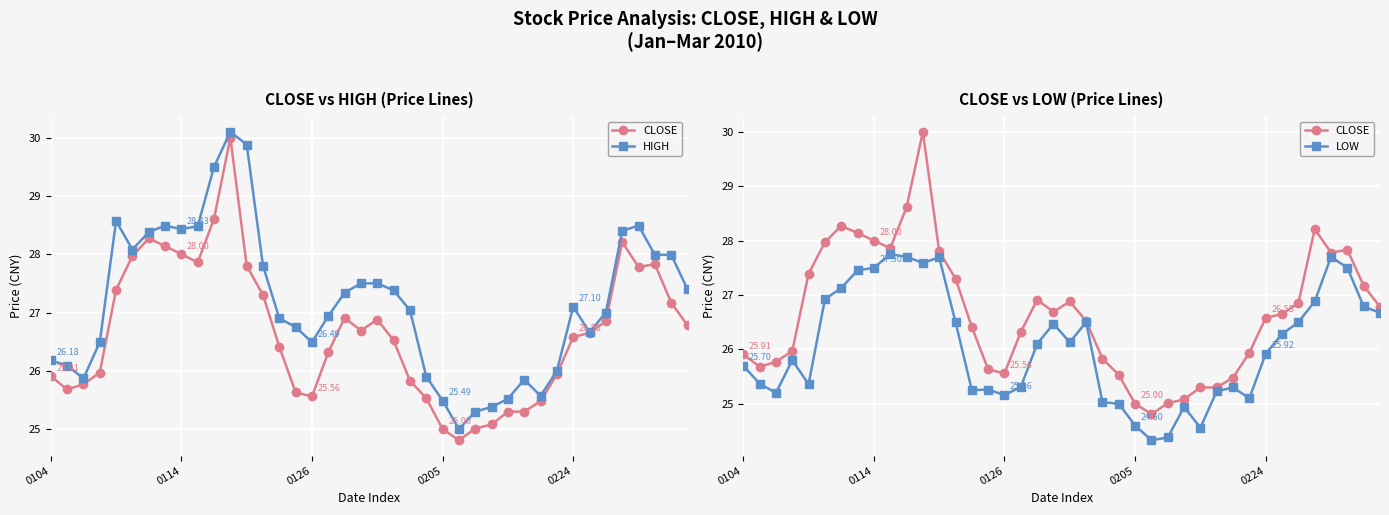

What is the spread (max minus min) of values at 0224?

1.2